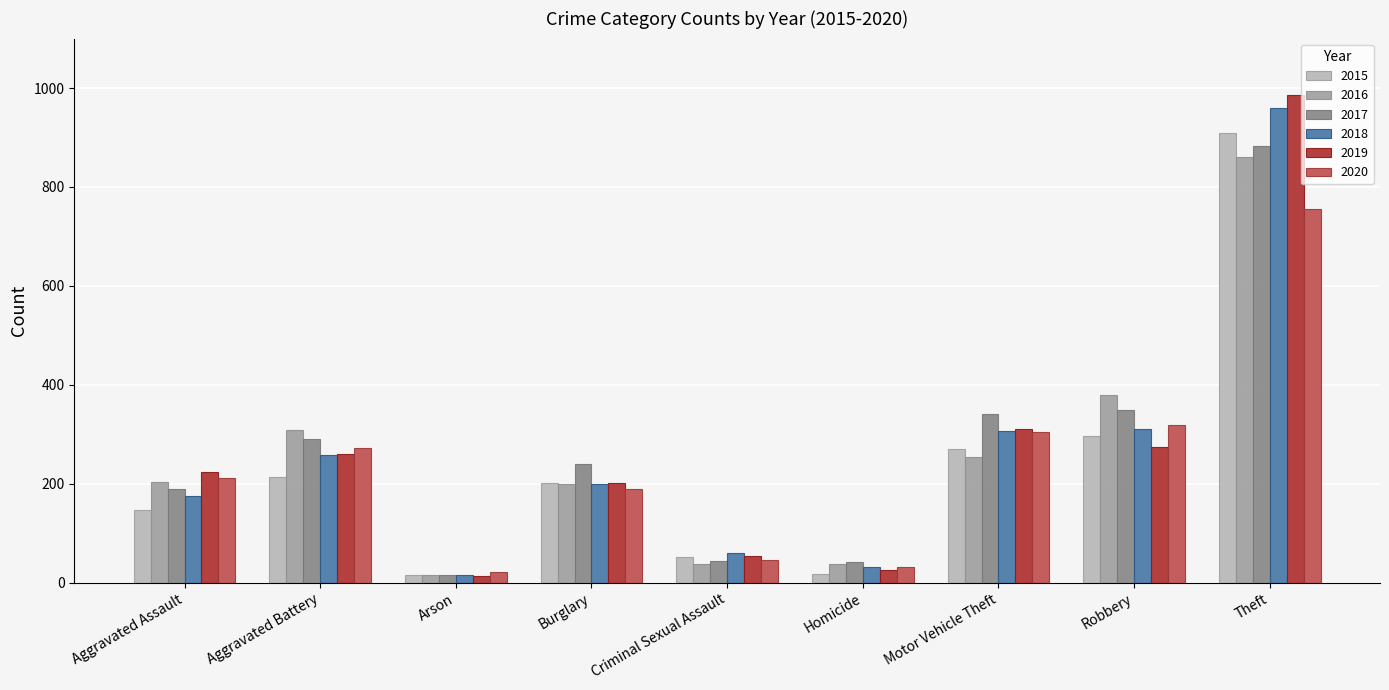

Is it true that 2015 equals 62 at Aggravated Battery?

False